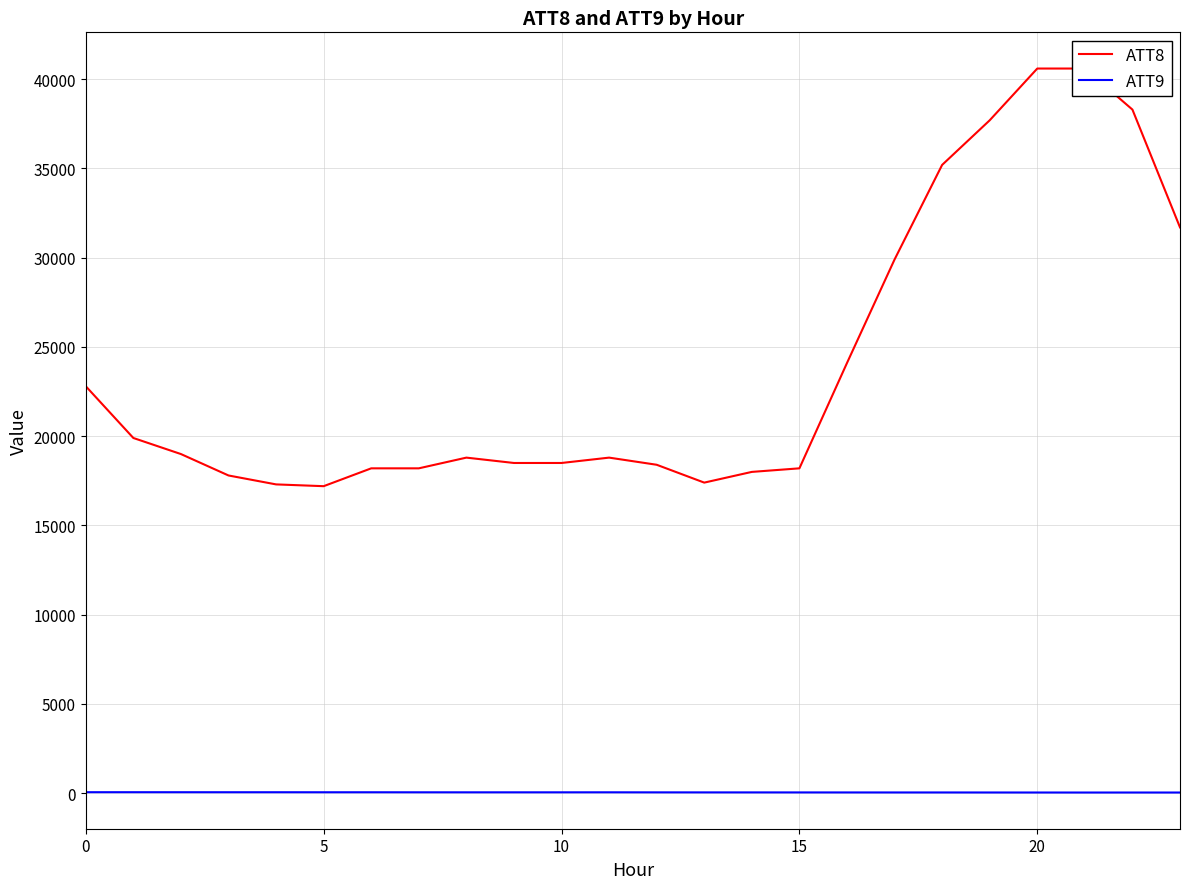

Which category has the highest value across all series?

20